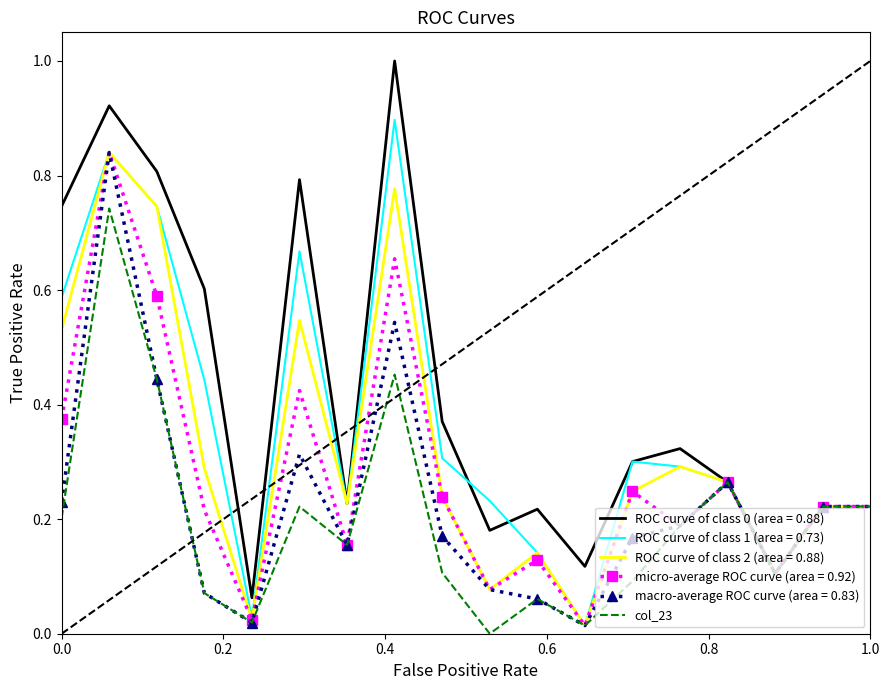

What is the greatest value displayed?

1.0